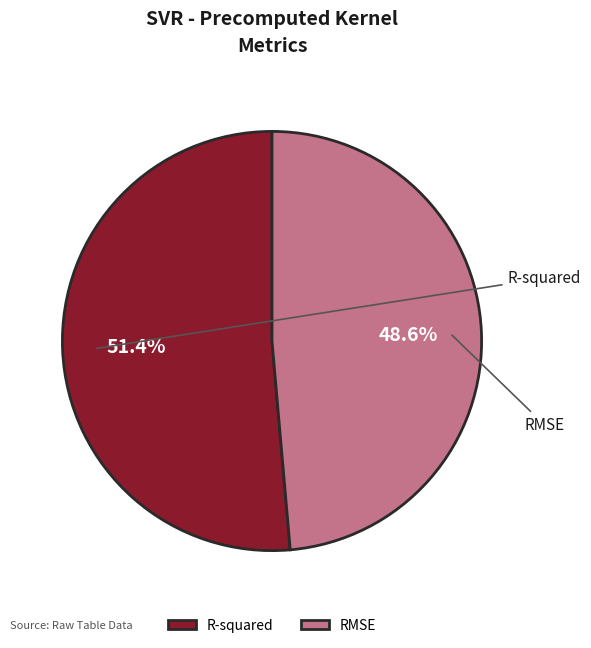

True or false: RMSE accounts for 36% of the total.

False